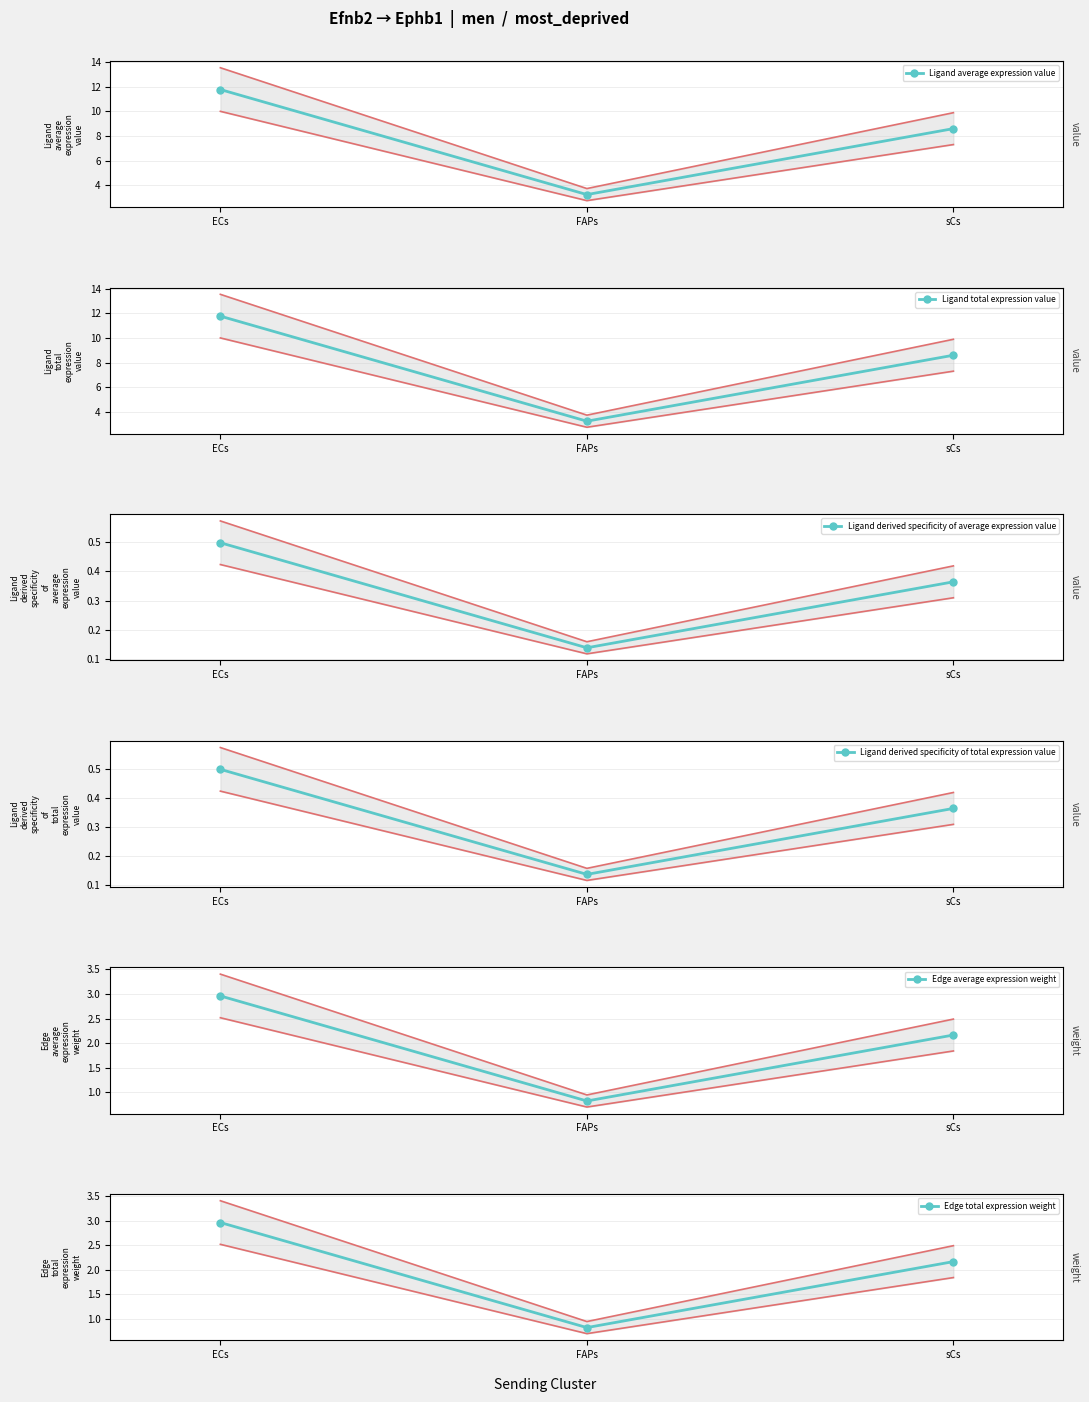

What is the difference between the second highest and minimum values in the Ligand derived specificity of total expression value series?

0.2